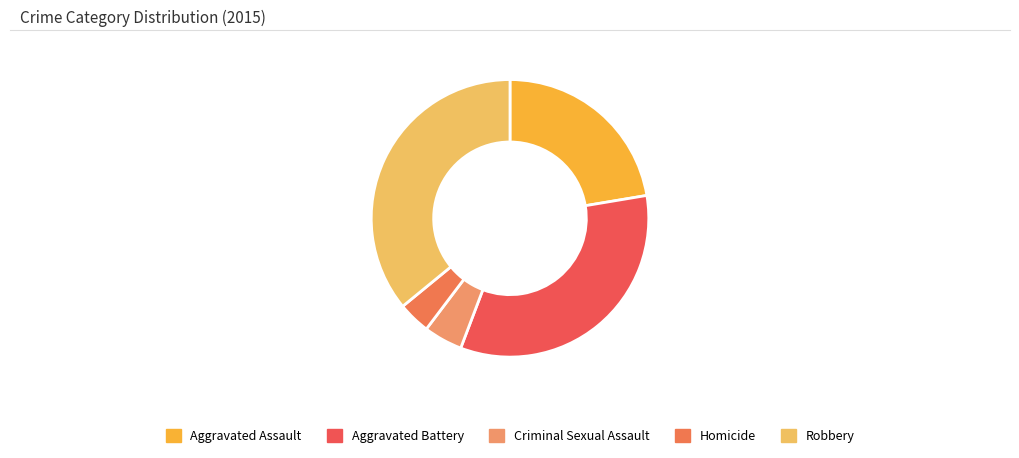

Which slice is the largest?

Robbery